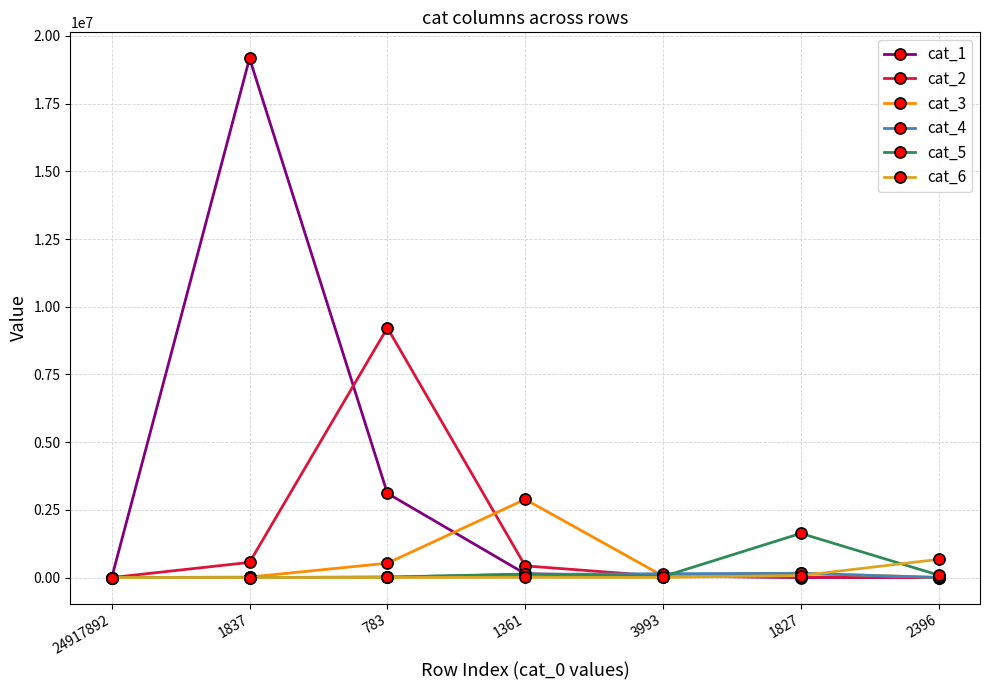

What is the greatest value displayed?

19174325